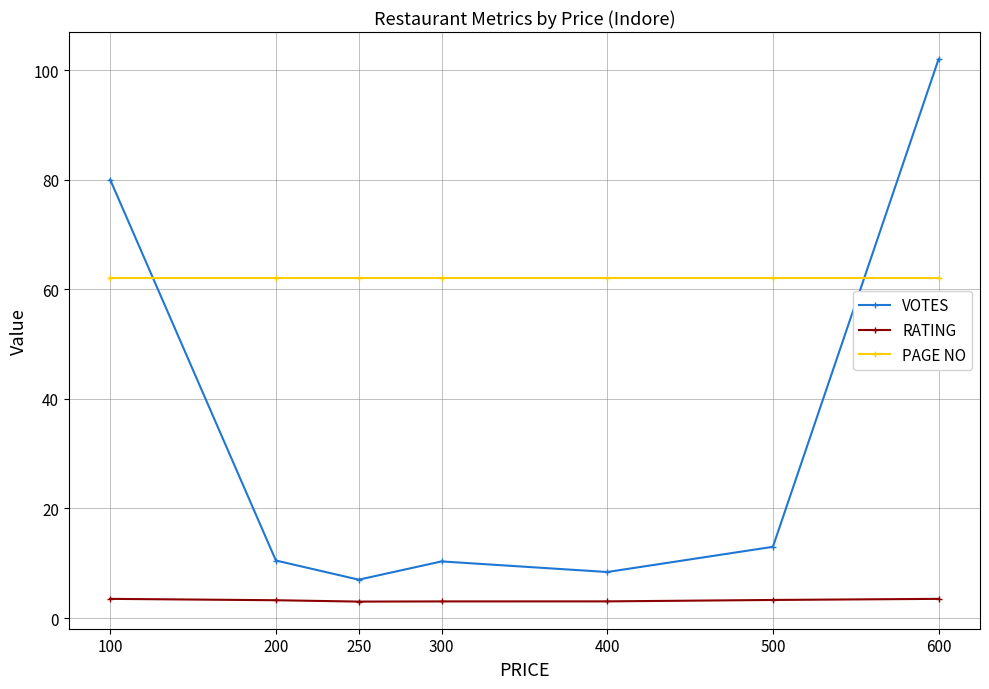

The VOTES series shows 10.5 at 200. True or false?

True